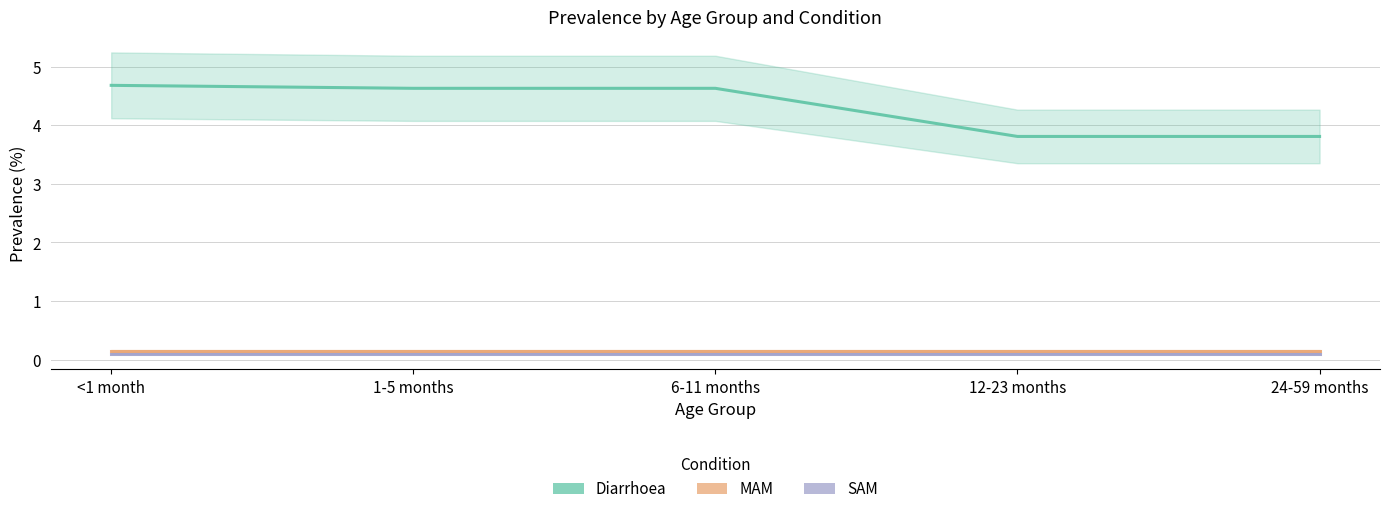

True or false: SAM and Diarrhoea cross at least once.

False